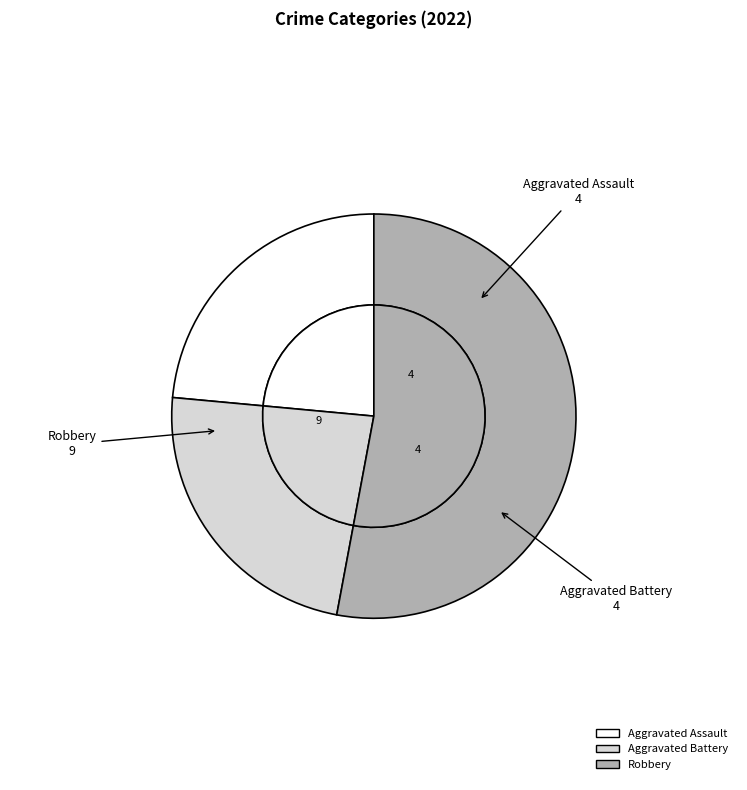

Is it true that Criminal Sexual Assault is 9% of the pie?

False